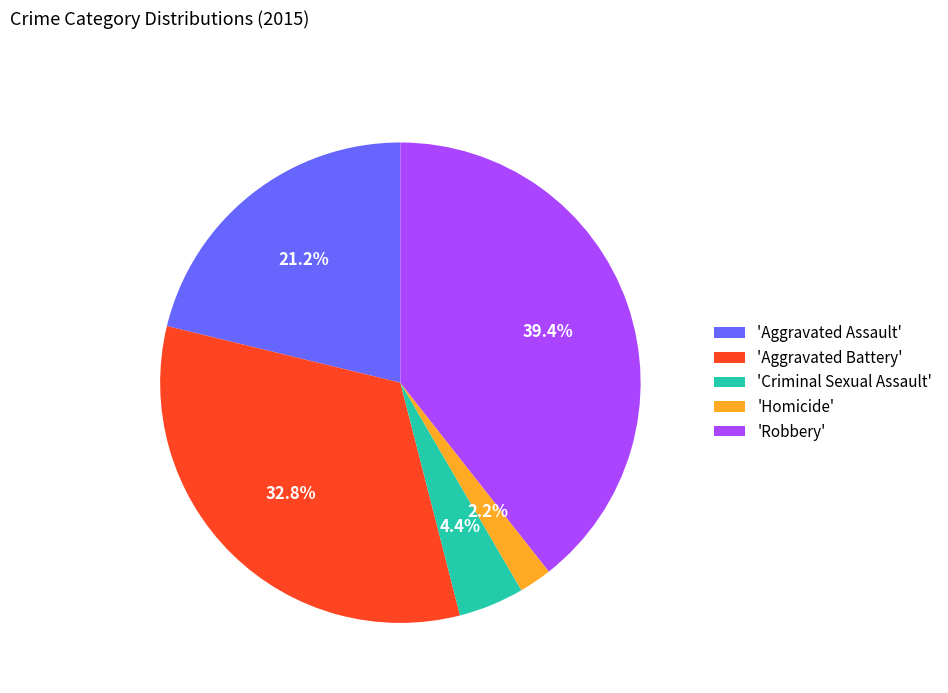

Rank the categories by value from lowest to highest.

'Homicide', 'Criminal Sexual Assault', 'Aggravated Assault', 'Aggravated Battery', 'Robbery'